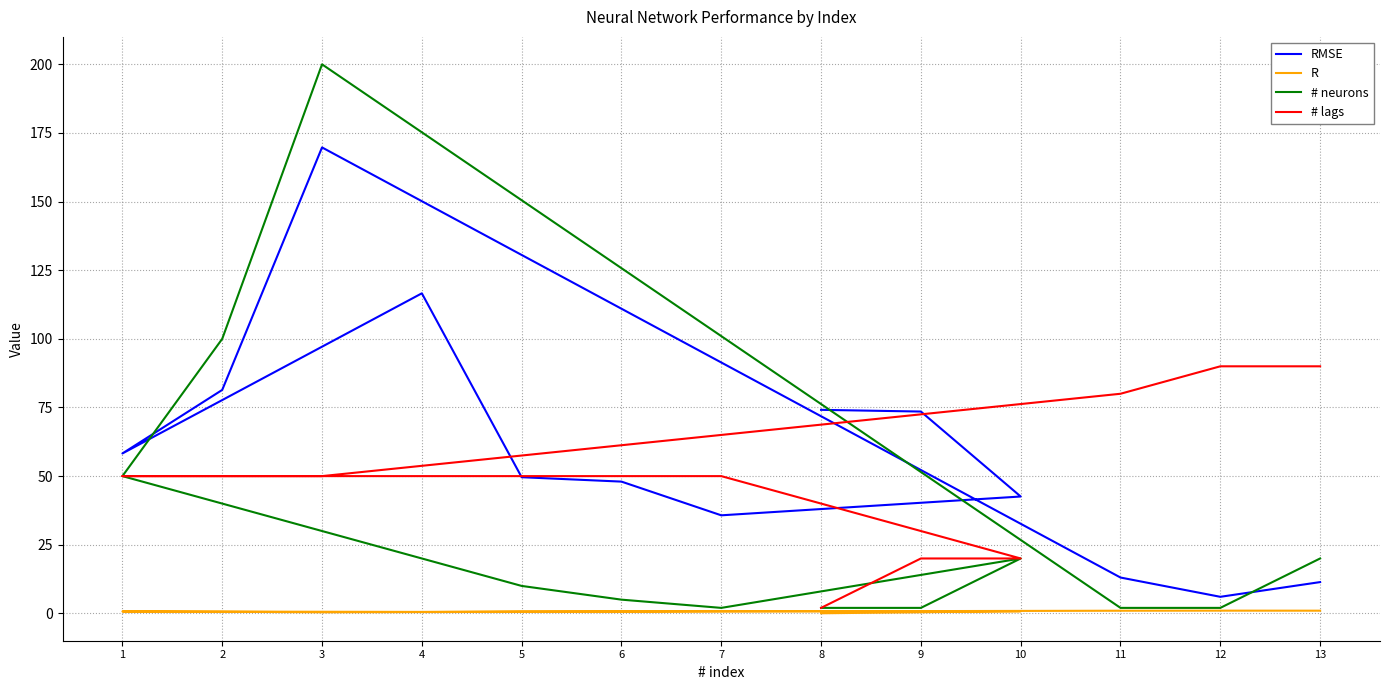

True or false: R and RMSE cross at least once.

False